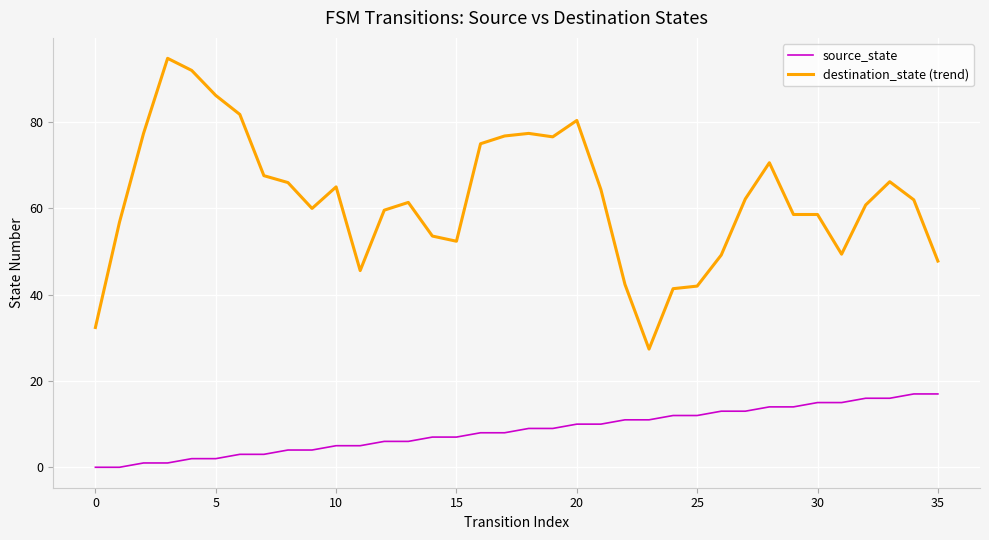

What is the maximum value for destination_state (trend)?

94.8